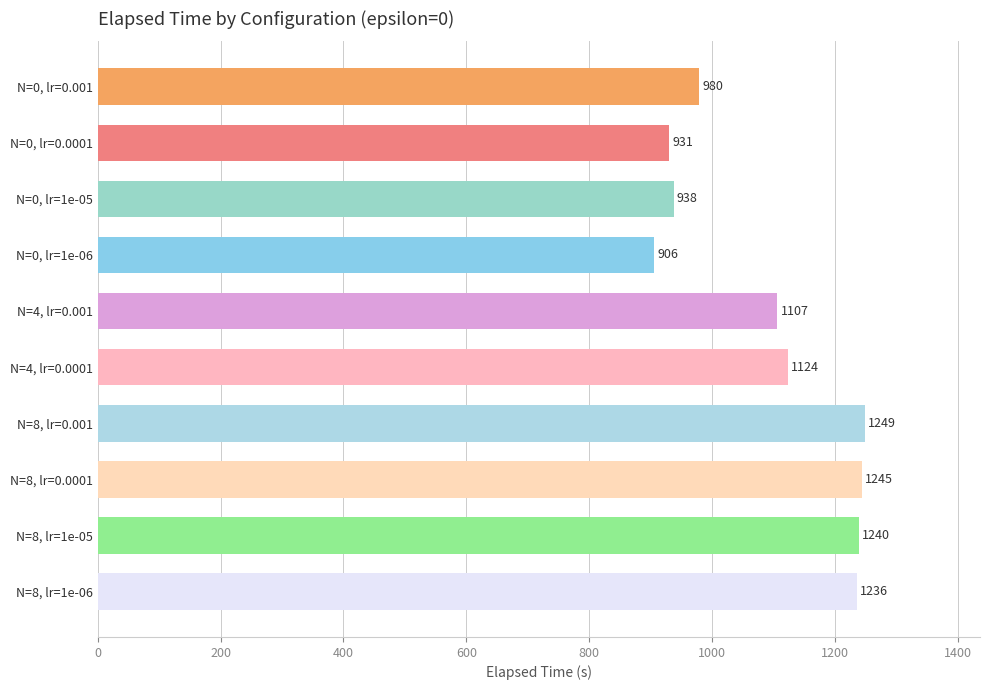

How many bars are there in total?

10